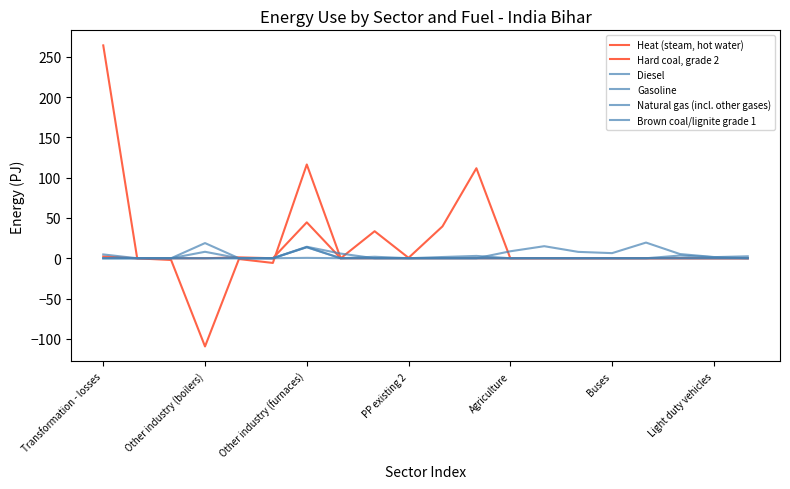

After their last crossing, which series has the higher values: Natural gas (incl. other gases) or Heat (steam, hot water)?

Heat (steam, hot water)